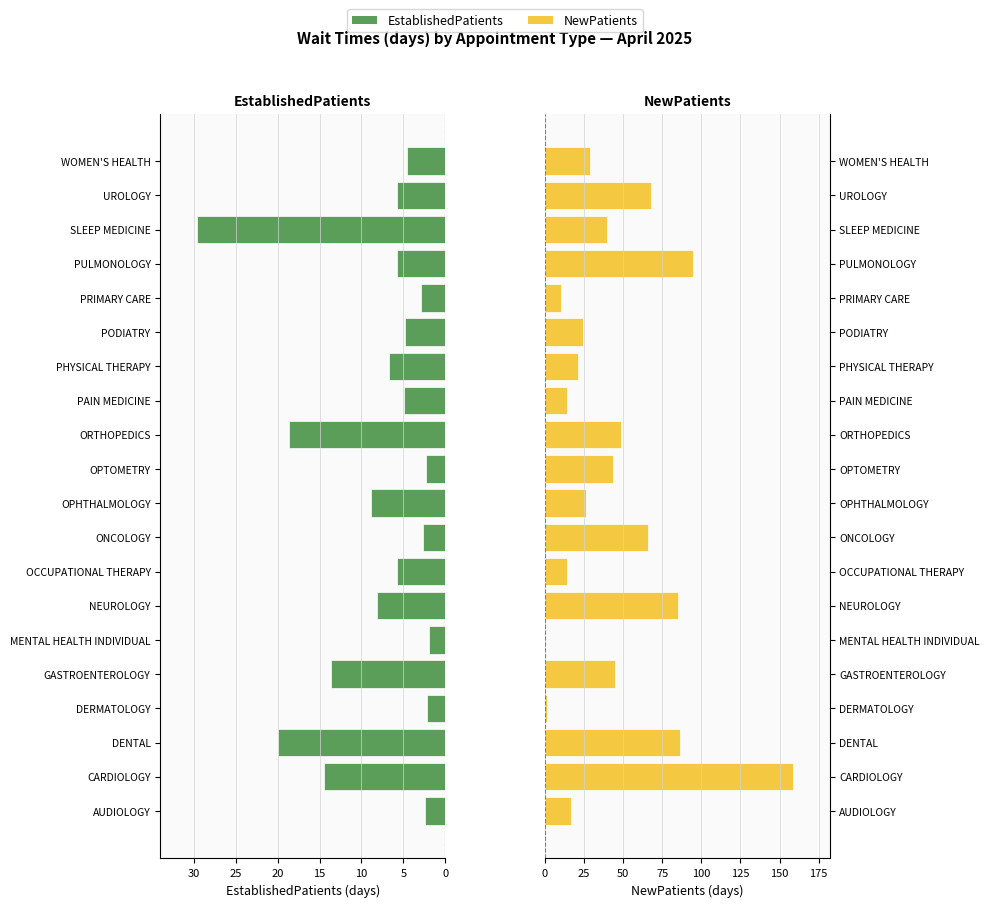

How many data points in EstablishedPatients are above 5?

11